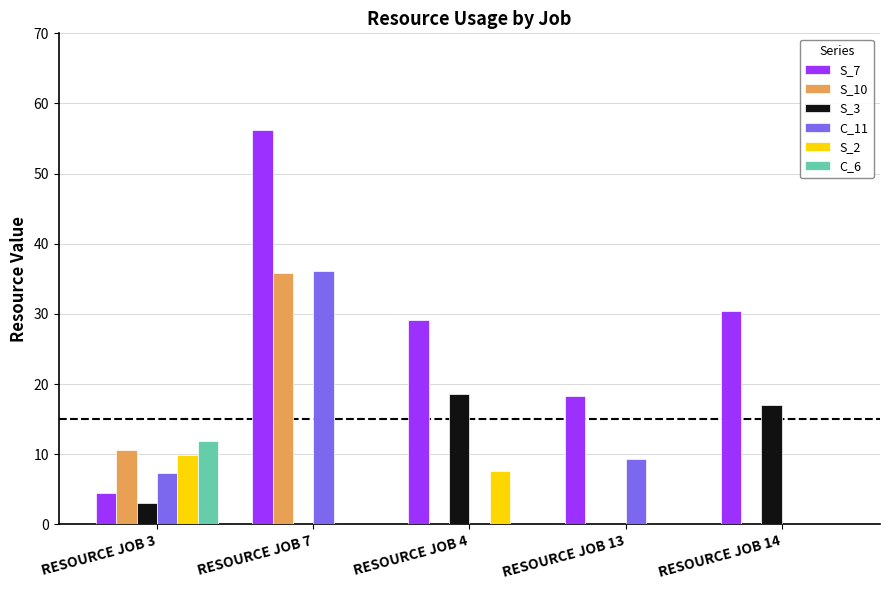

At which category is the sum across all series the highest?

RESOURCE JOB 7